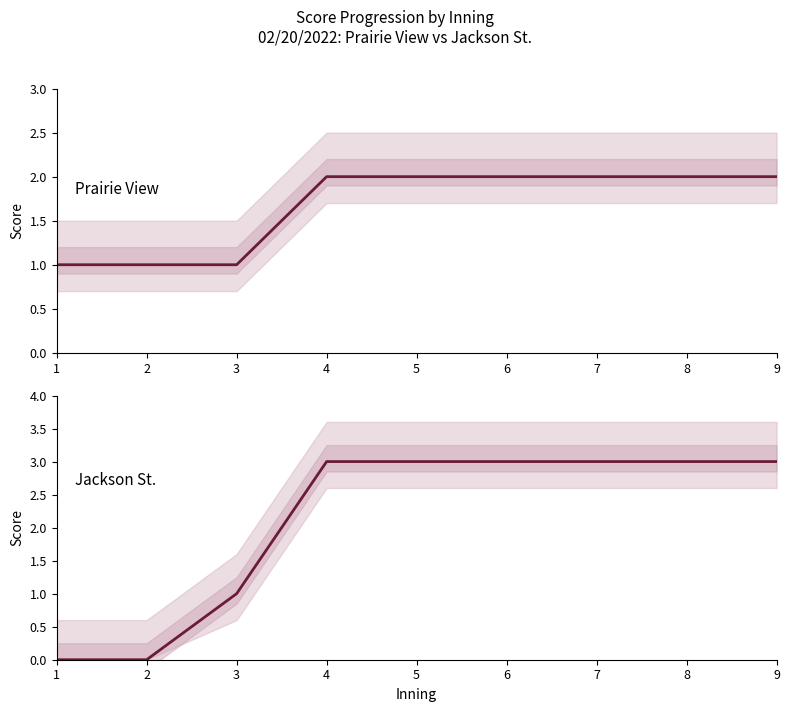

The value of Prairie View at 5 is 3. True or false?

False